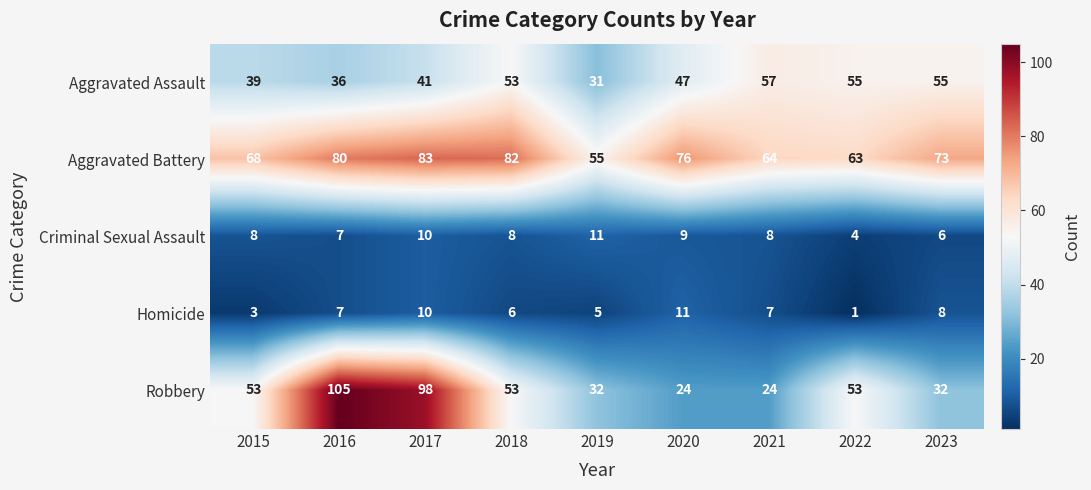

At which category does the chart reach its peak across all series?

2016